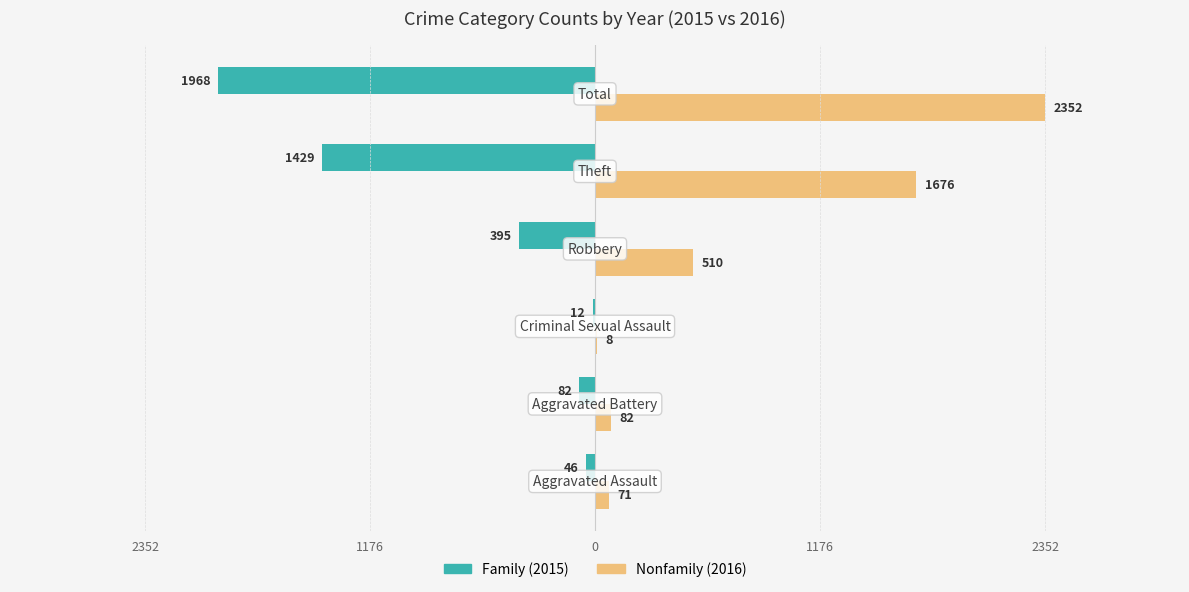

What is the difference between the maximum and minimum values in the Nonfamily (2016) series?

2344